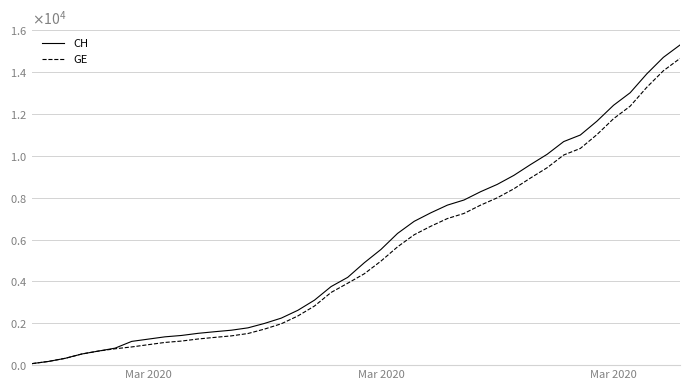

What is the difference between the maximum and minimum values in the GE series?

14590